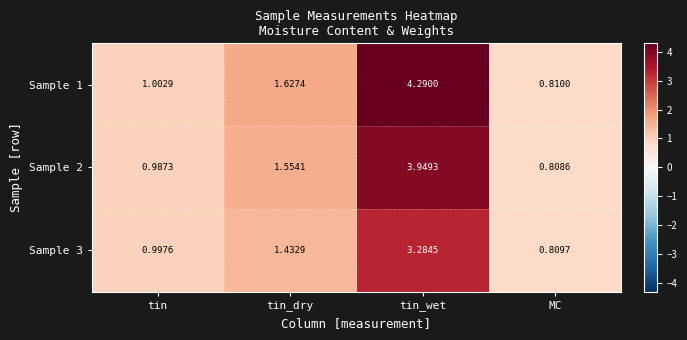

At which label is Sample 3 closest to 2?

tin_dry